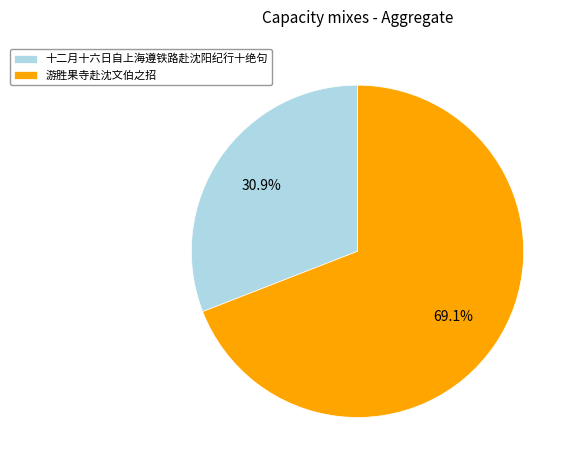

Between 游胜果寺赴沈文伯之招 and 十二月十六日自上海遵铁路赴沈阳纪行十绝句, which is larger?

游胜果寺赴沈文伯之招